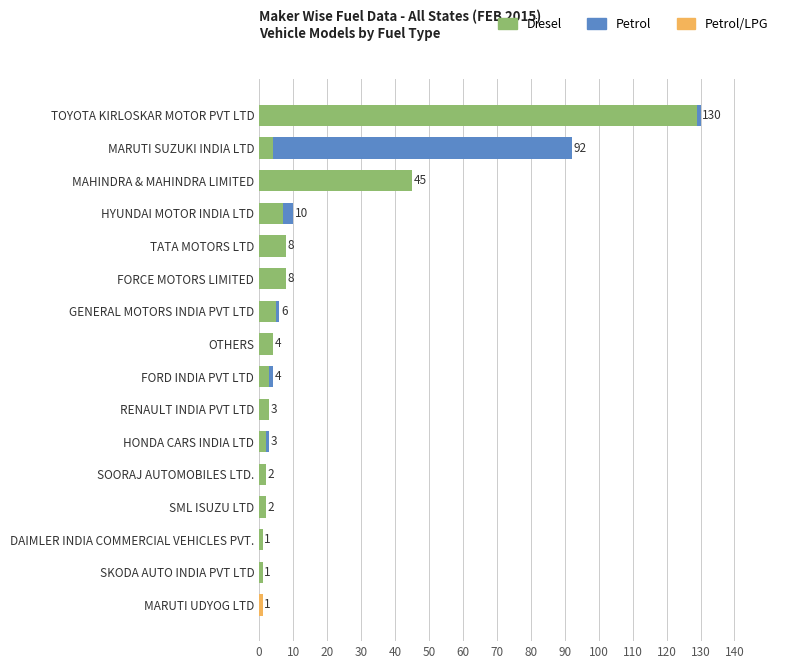

Which category has the highest value in the Diesel series?

TOYOTA KIRLOSKAR MOTOR PVT LTD